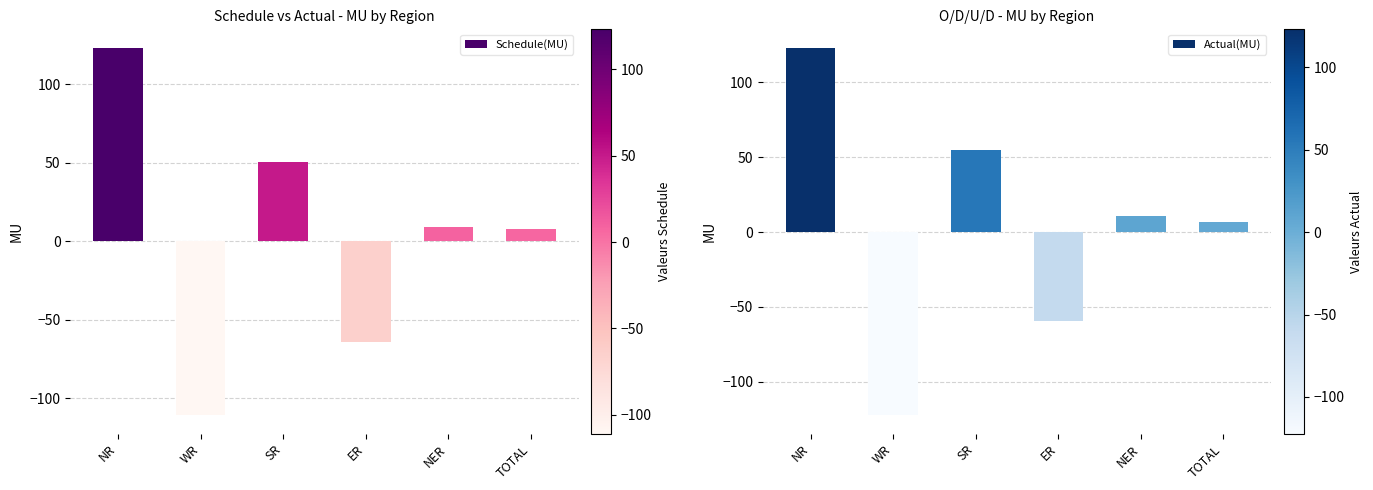

What is the greatest value displayed?

123.2